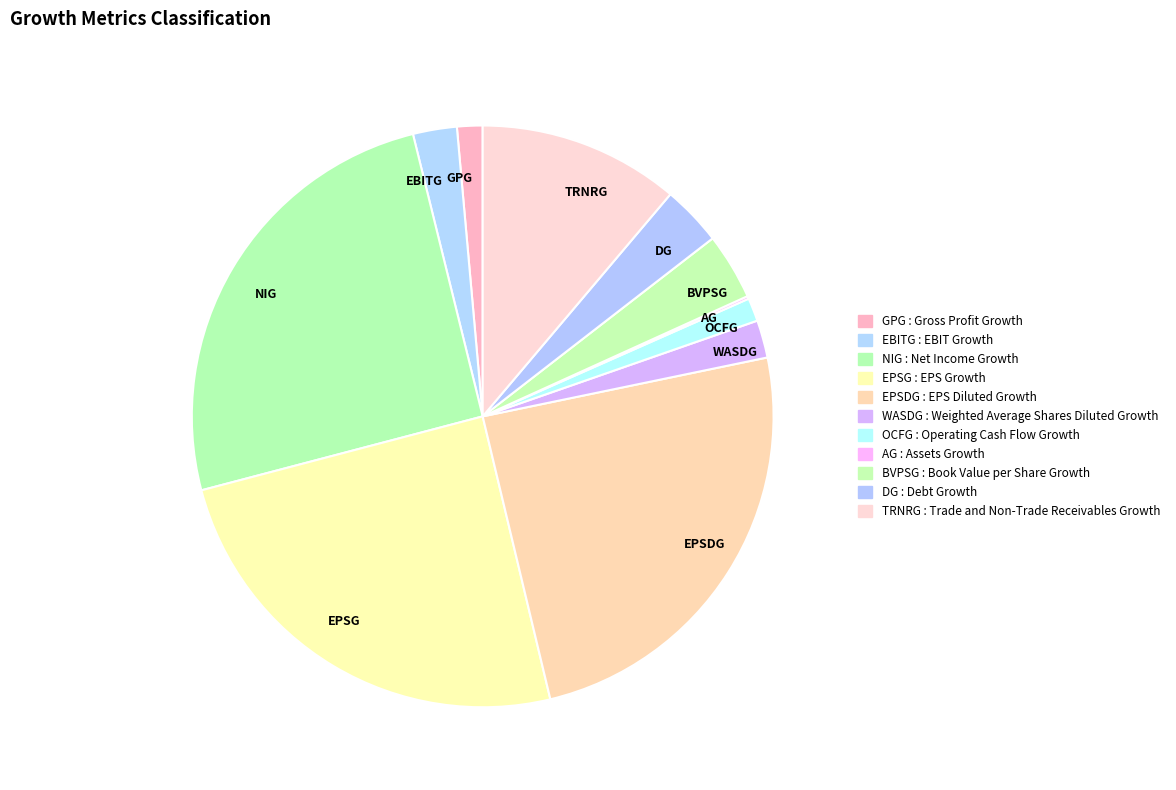

The EBITG slice represents 2% of the pie. True or false?

True